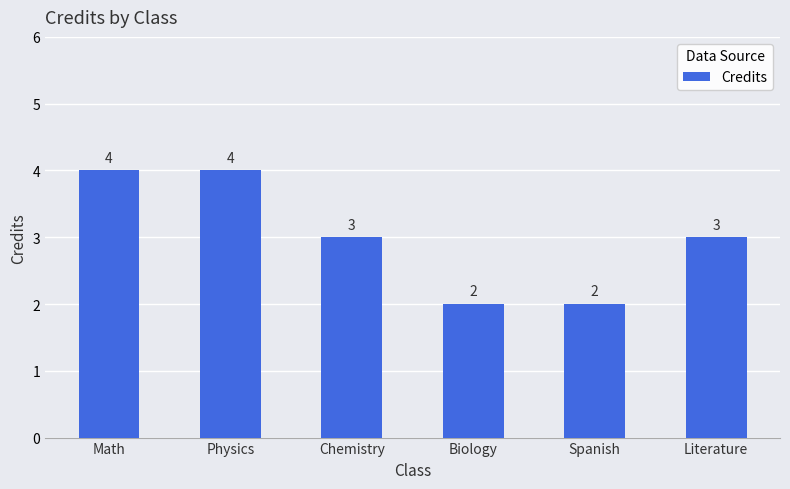

The chart shows a value of 2 at Biology. True or false?

True